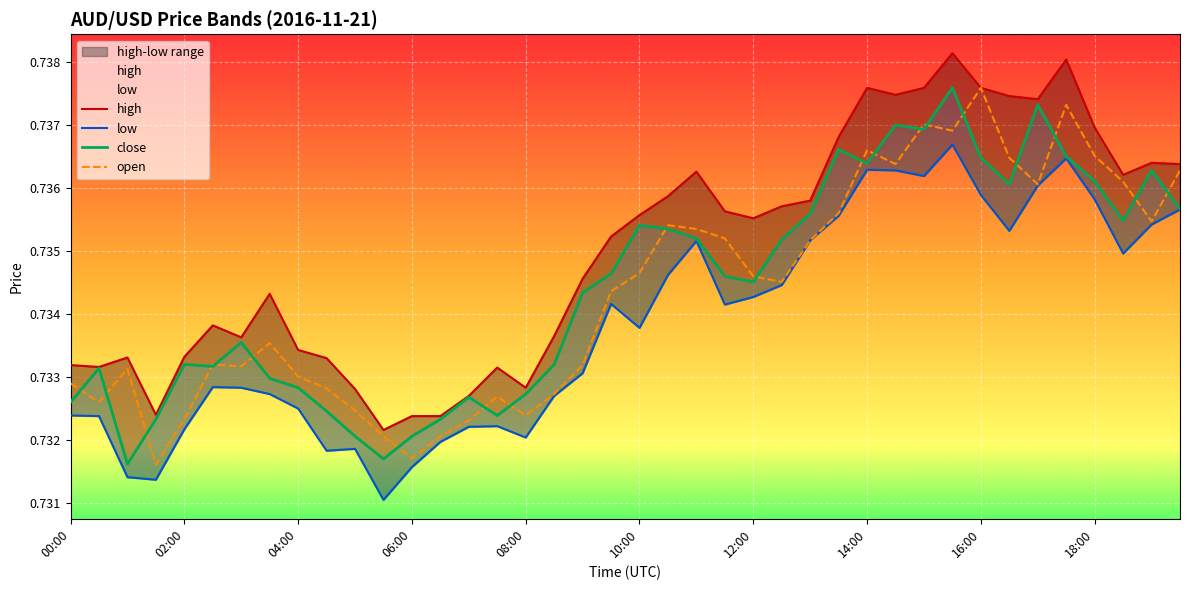

Is it true that high equals 0.7 at 06:00?

True